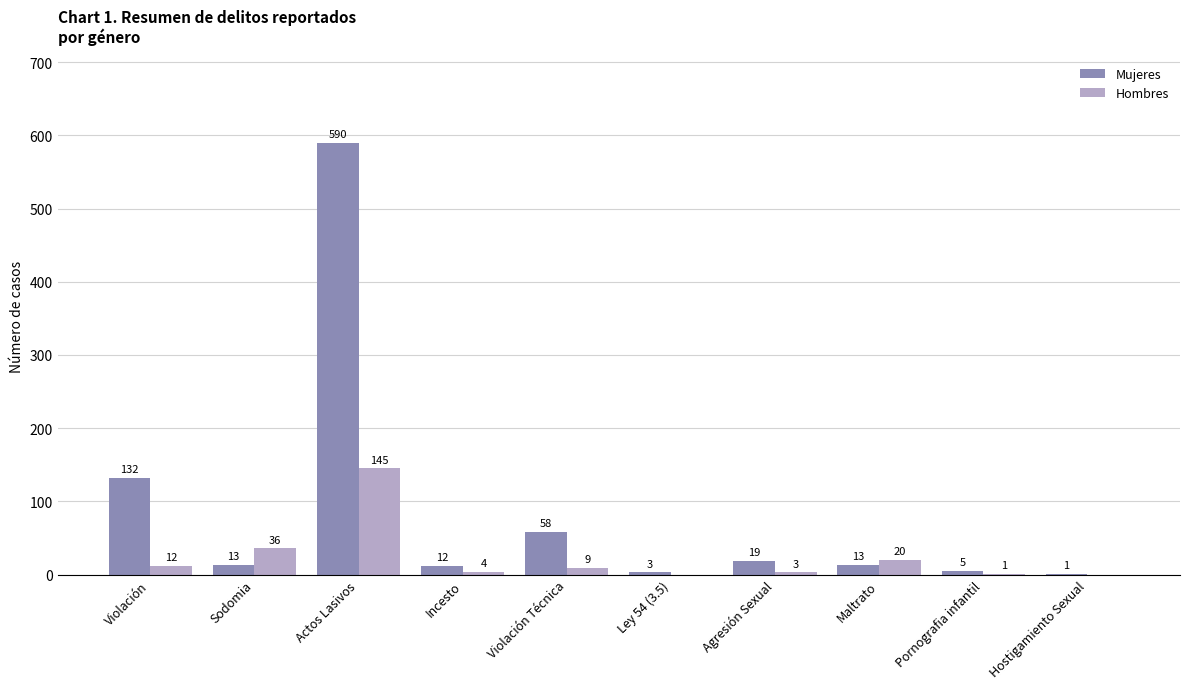

Is the value of Hombres at Ley 54 (3.5) greater than the value of Mujeres at Actos Lasivos?

No